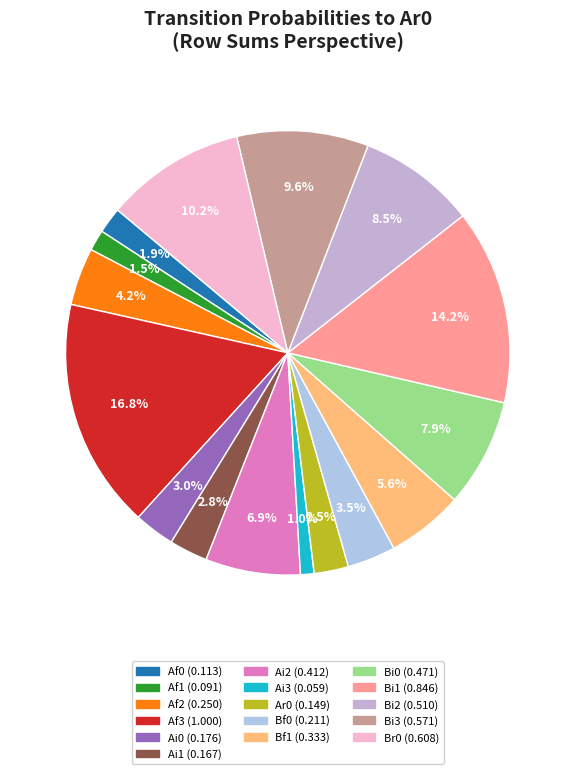

What is the smallest slice in the pie chart?

Ai3